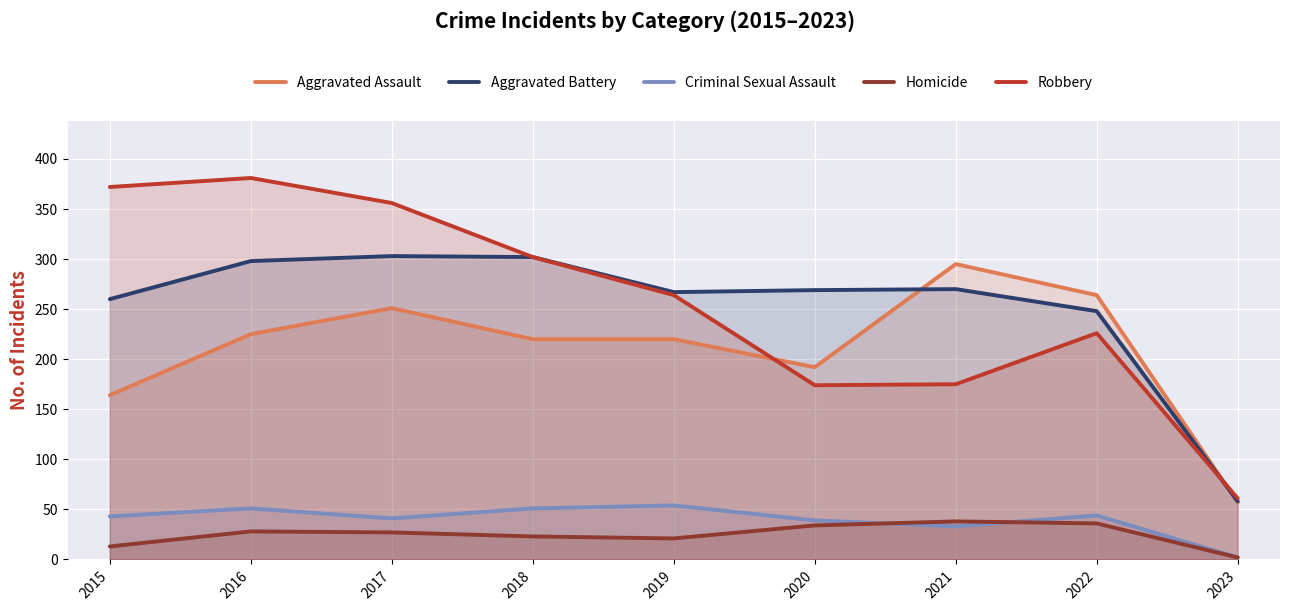

True or false: Criminal Sexual Assault and Aggravated Battery cross at least once.

False